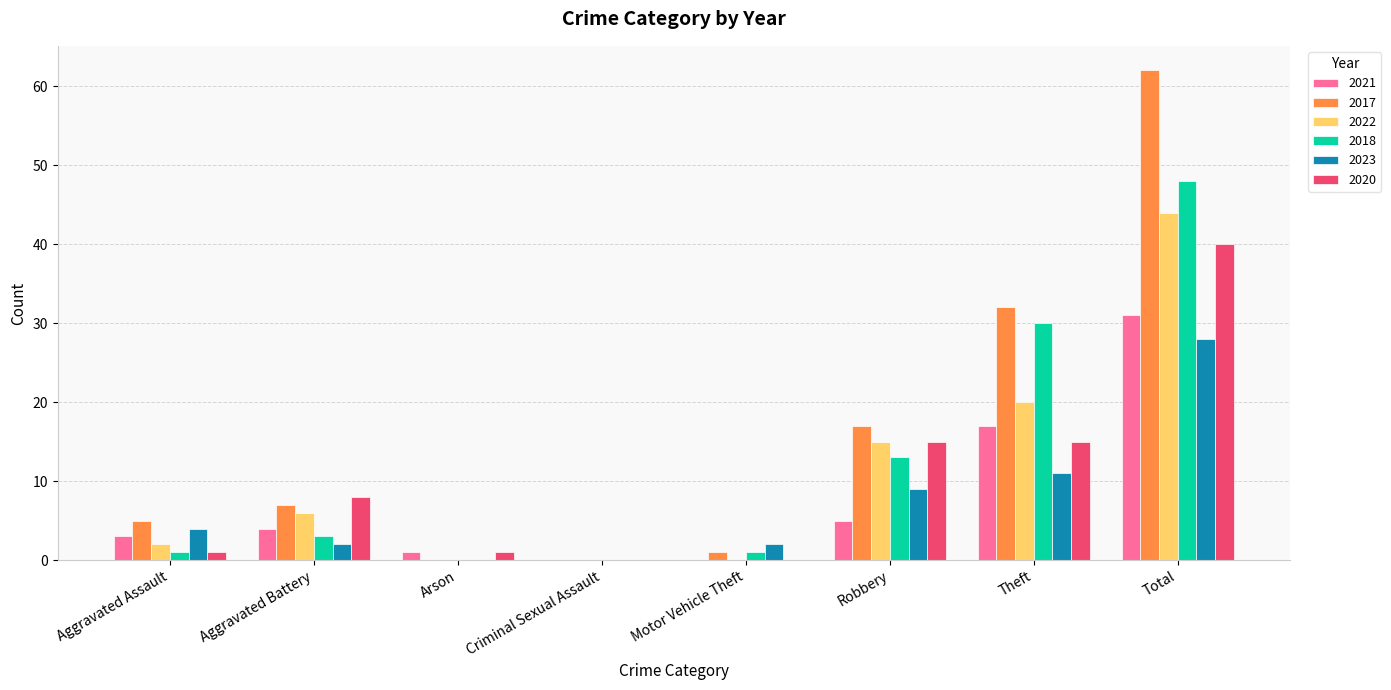

Reading right to left, what are all the values shown in this chart?

2021: Total=31	Theft=17	Robbery=5	Motor Vehicle Theft=0	Criminal Sexual Assault=0	Arson=1	Aggravated Battery=4	Aggravated Assault=3
2017: Total=62	Theft=32	Robbery=17	Motor Vehicle Theft=1	Criminal Sexual Assault=0	Arson=0	Aggravated Battery=7	Aggravated Assault=5
2022: Total=44	Theft=20	Robbery=15	Motor Vehicle Theft=0	Criminal Sexual Assault=0	Arson=0	Aggravated Battery=6	Aggravated Assault=2
2018: Total=48	Theft=30	Robbery=13	Motor Vehicle Theft=1	Criminal Sexual Assault=0	Arson=0	Aggravated Battery=3	Aggravated Assault=1
2023: Total=28	Theft=11	Robbery=9	Motor Vehicle Theft=2	Criminal Sexual Assault=0	Arson=0	Aggravated Battery=2	Aggravated Assault=4
2020: Total=40	Theft=15	Robbery=15	Motor Vehicle Theft=0	Criminal Sexual Assault=0	Arson=1	Aggravated Battery=8	Aggravated Assault=1